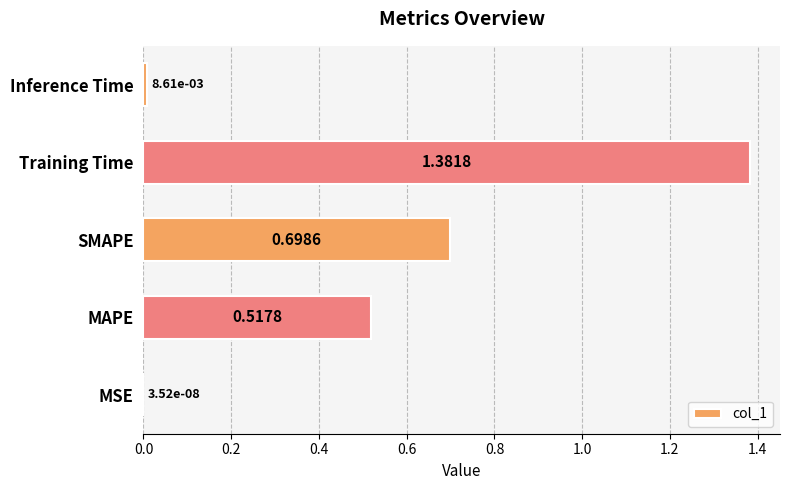

How many categories are shown in the chart?

5